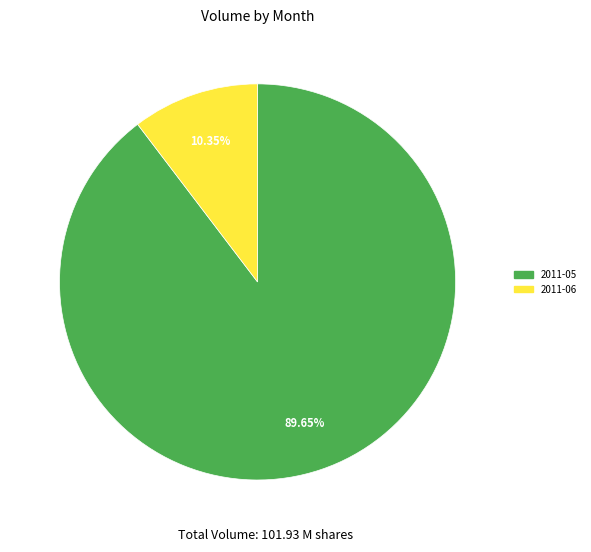

What is the majority slice?

2011-05